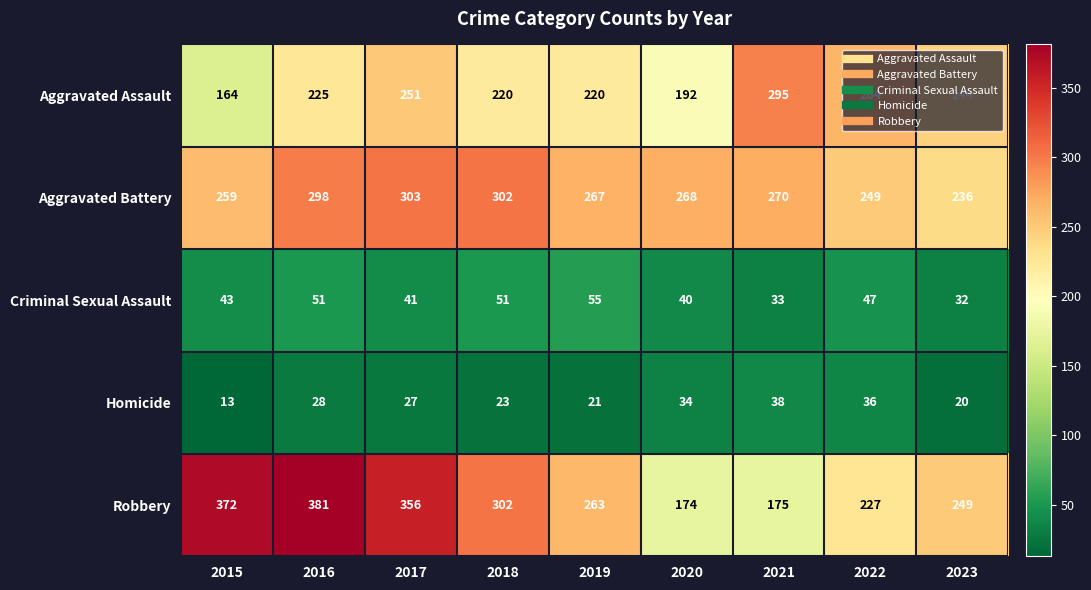

Rank the series at 2021 from lowest to highest value.

Criminal Sexual Assault, Homicide, Robbery, Aggravated Battery, Aggravated Assault